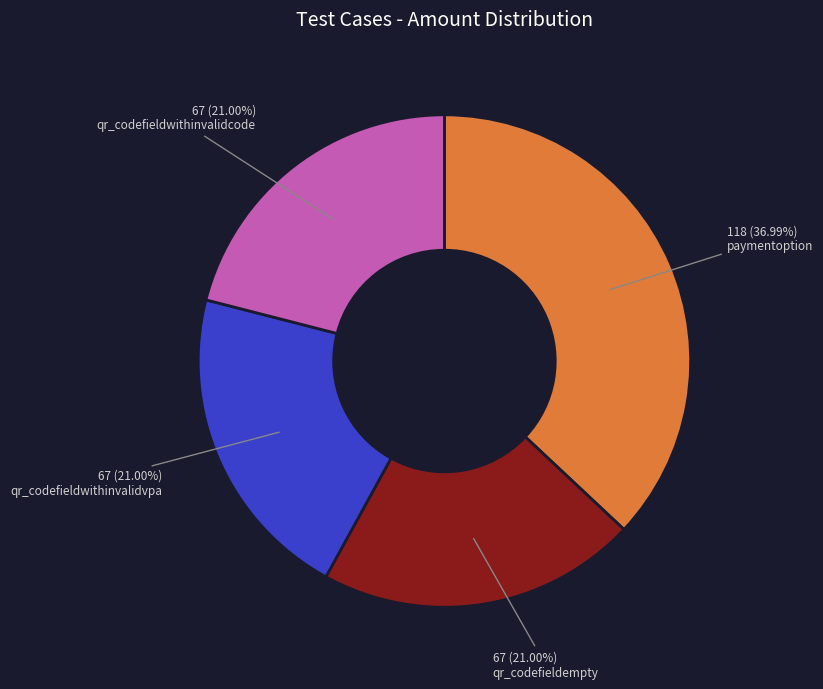

Is there any slice that represents more than half of the pie?

No